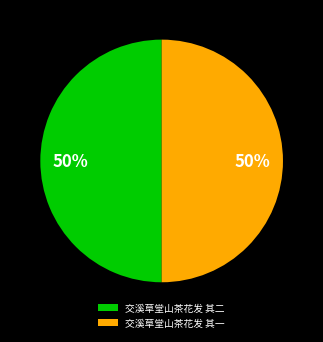

Count the number of slices in the pie.

2